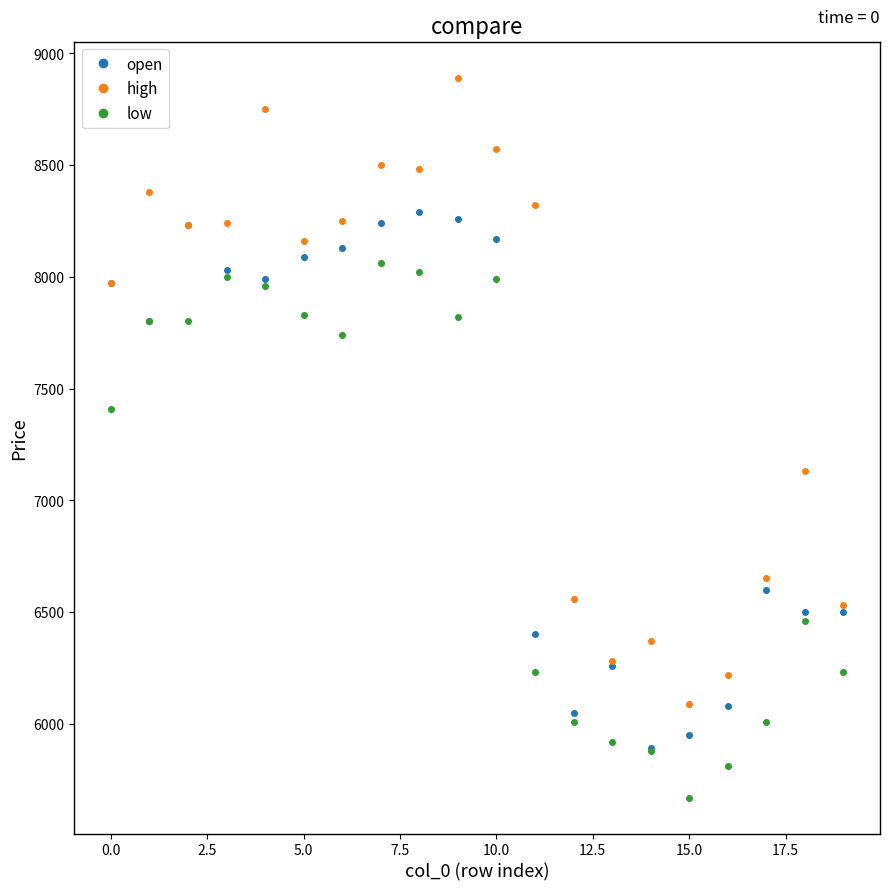

Rank the series by their average value, from lowest to highest.

low, open, high